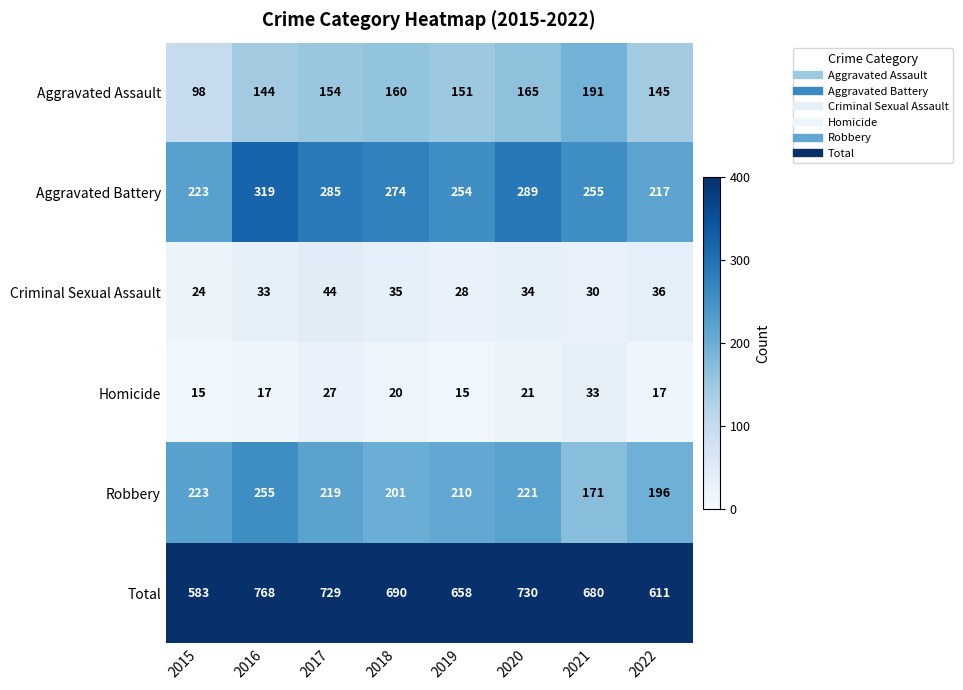

What is the sum of all Total values?

5449